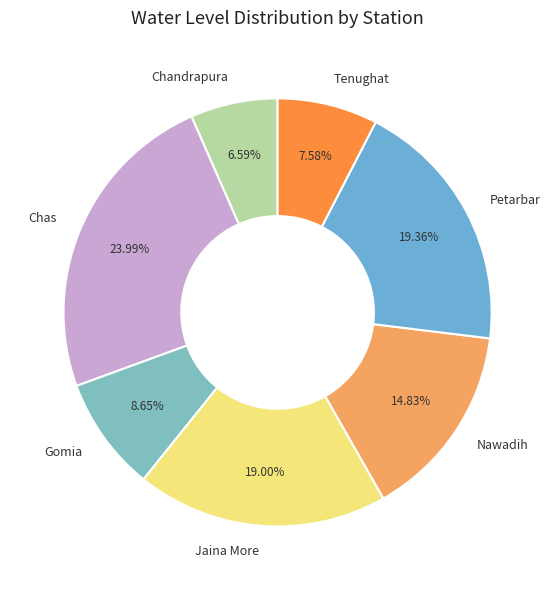

Count the number of slices in the pie.

7